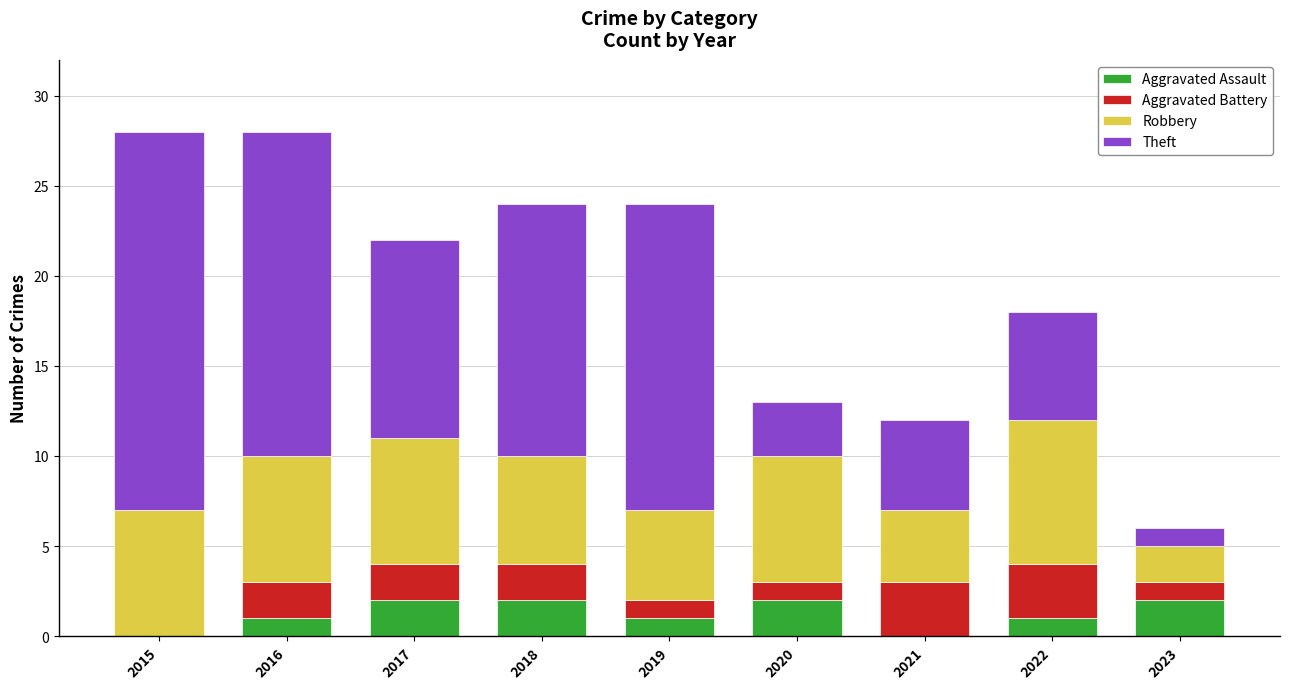

What is the total value across all series at 2022?

18